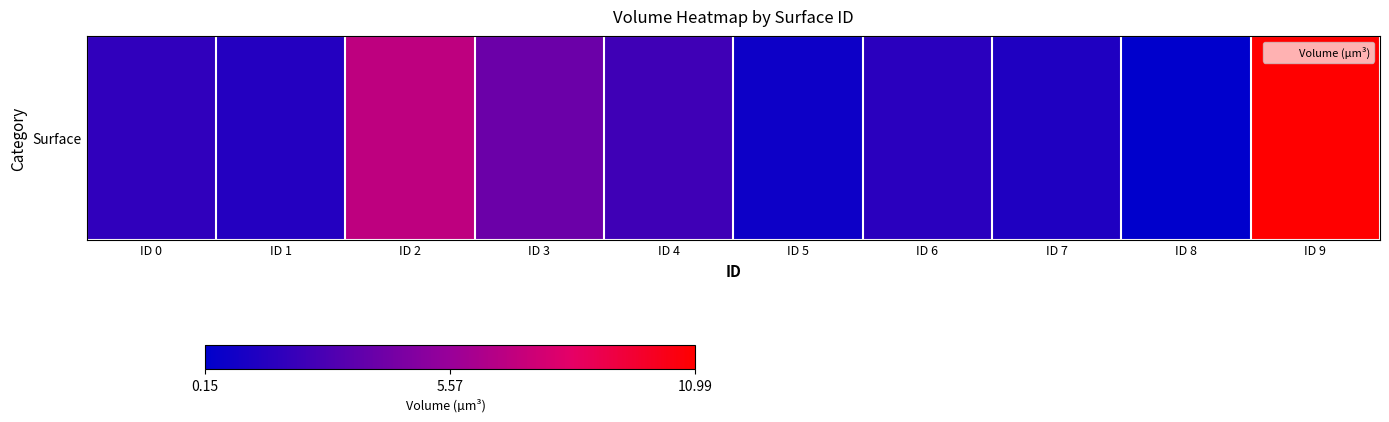

How many data points does each series have?

10